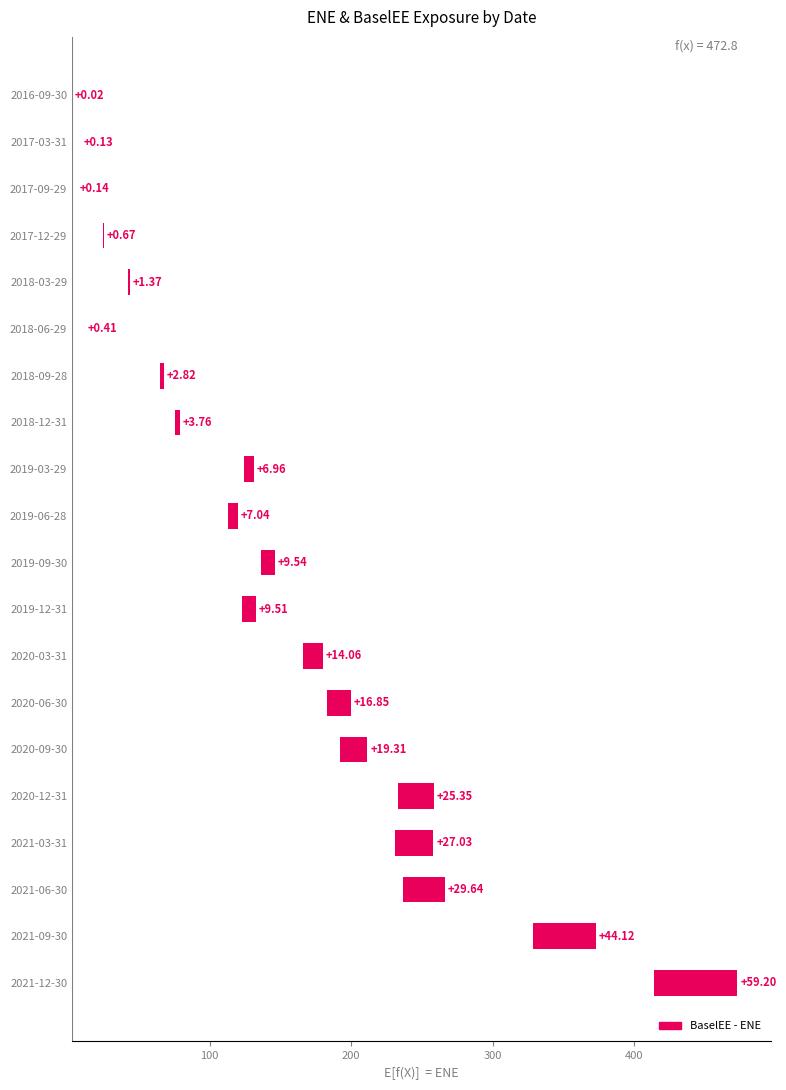

Are the bars horizontal?

Yes